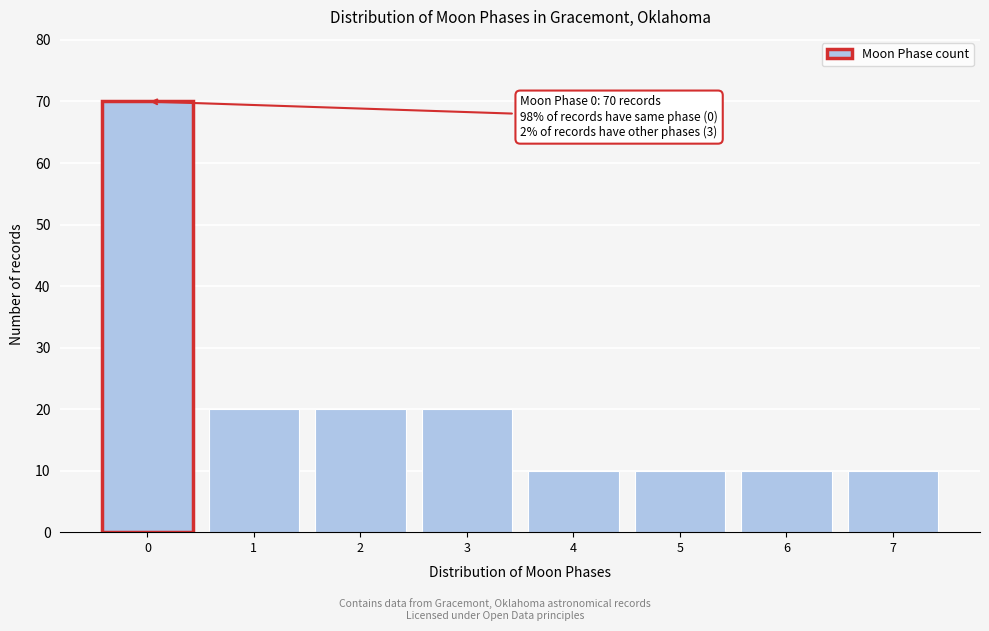

Which range on the x-axis has the tallest bar?

-0.5 to 0.5